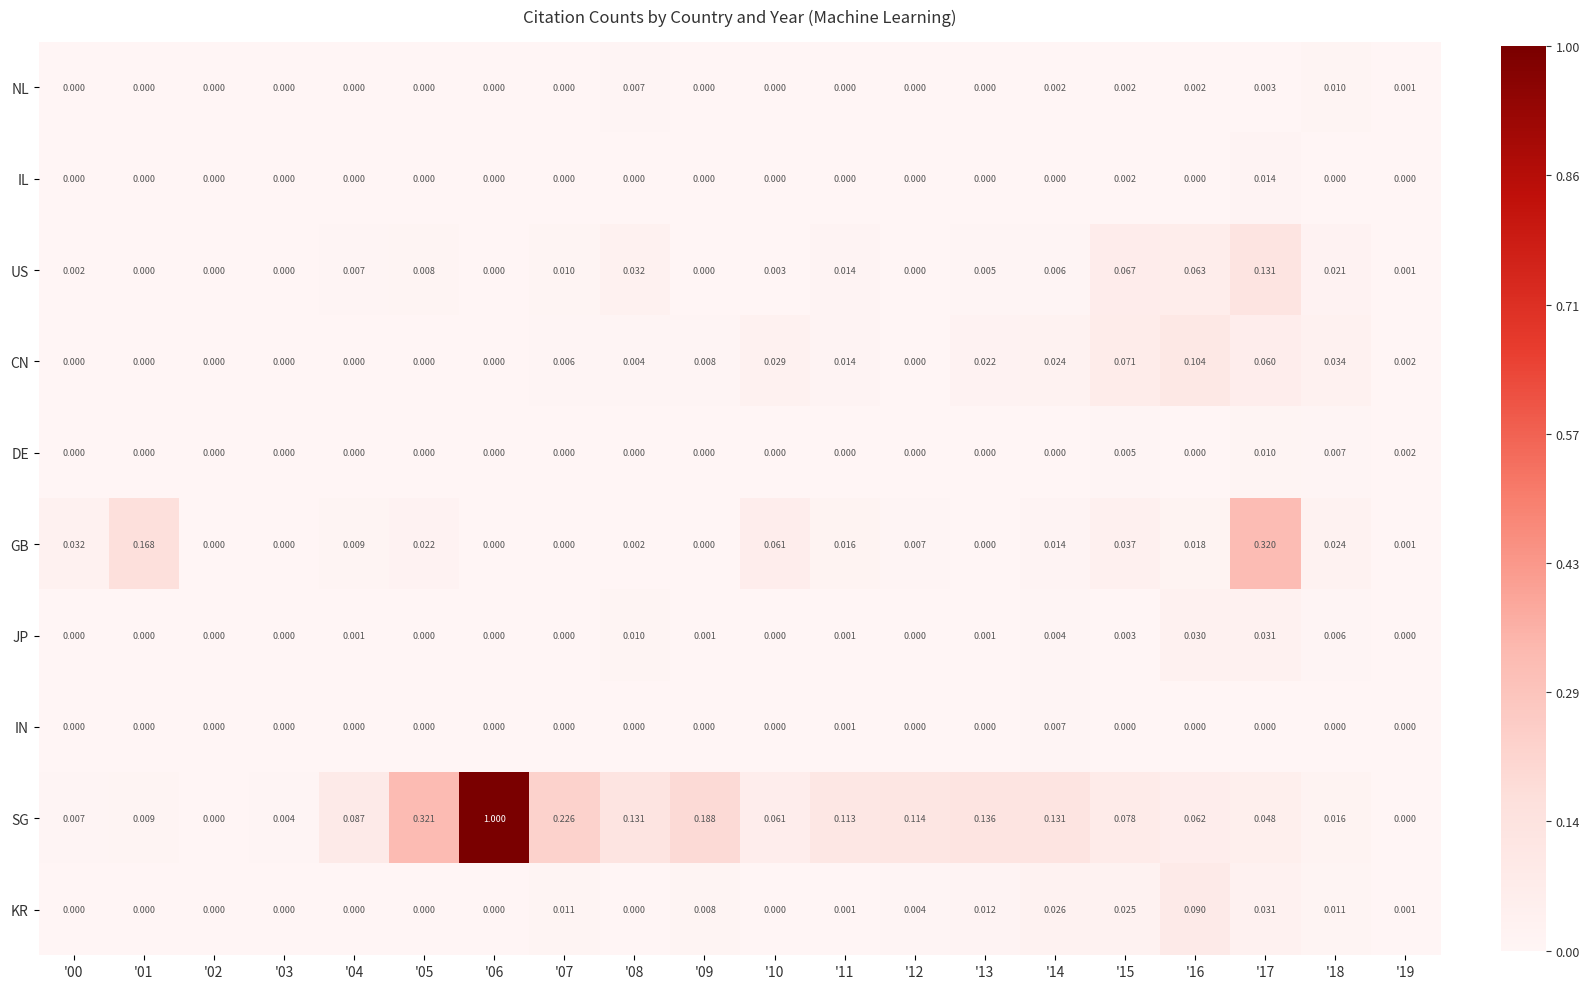

Which series changed the most between '03 and '14?

SG